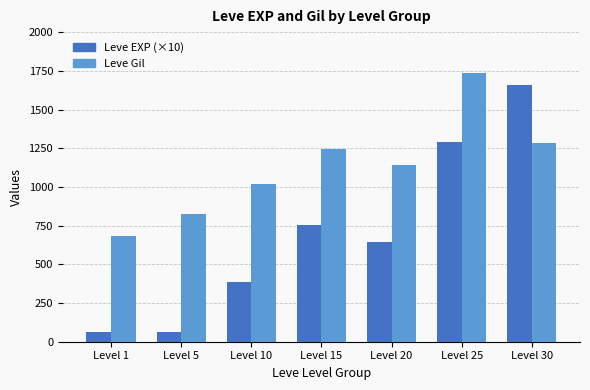

What is the maximum value shown in the chart?

1737